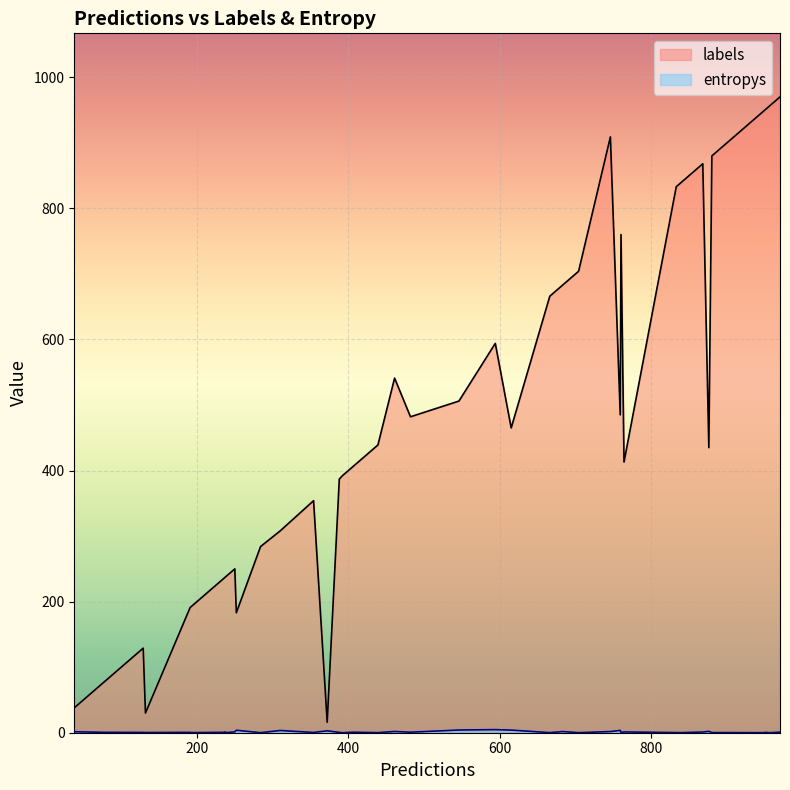

Between 33 and 12, which is larger?

33